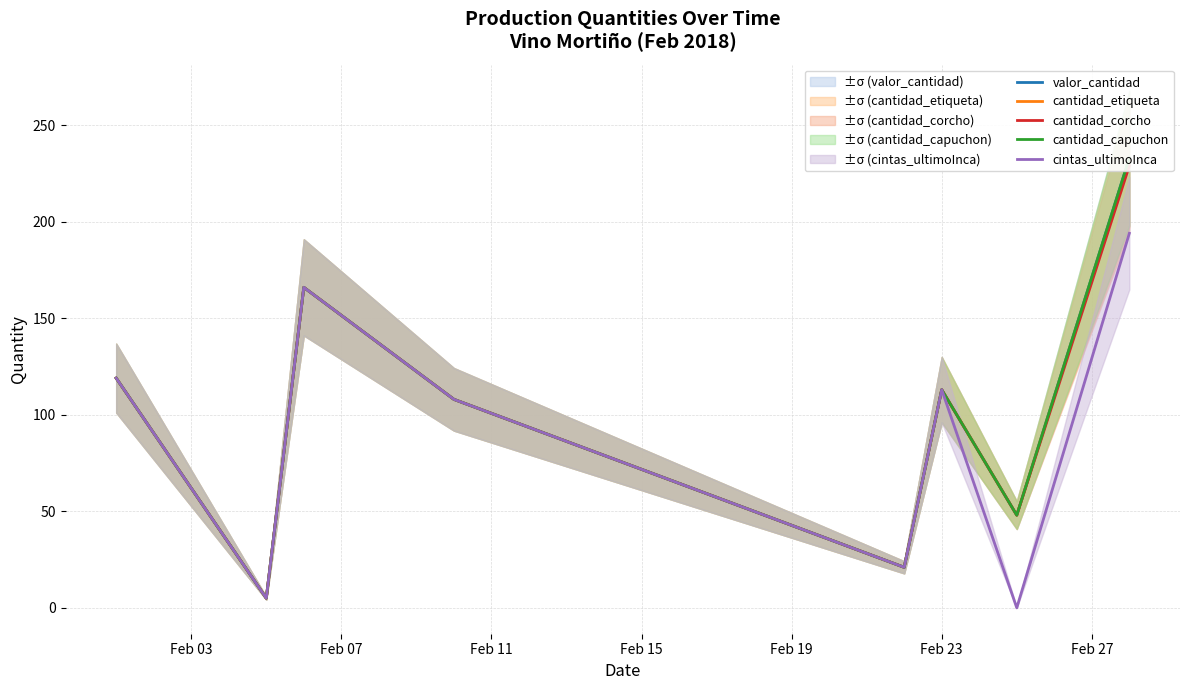

What is the difference between the second highest and minimum values in the valor_cantidad series?

161